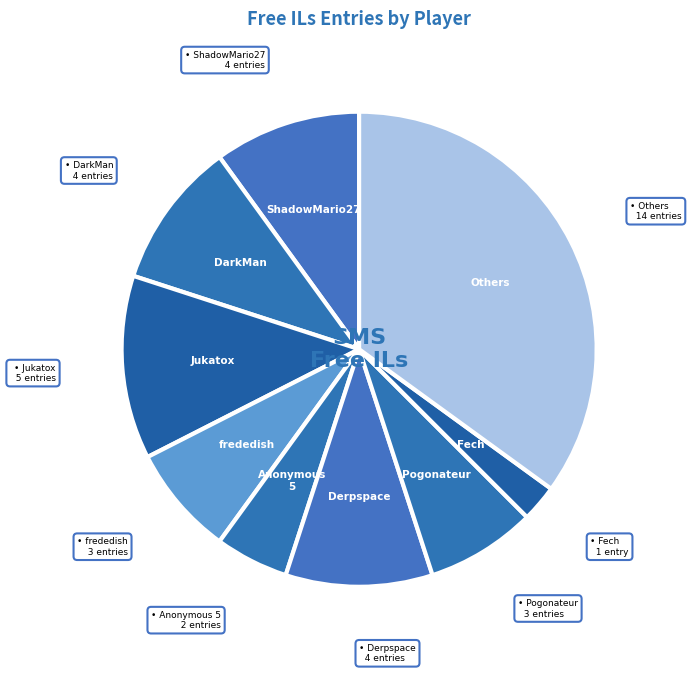

How many segments does this pie chart have?

9